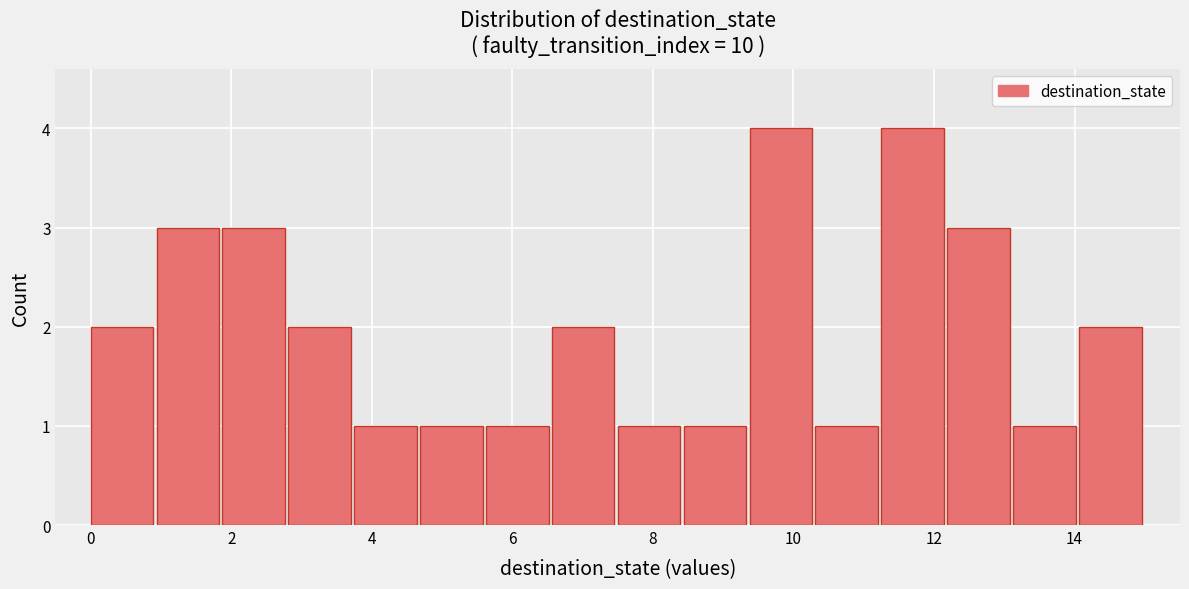

How tall is the bar that spans 6.6 to 7.6 on the x-axis? Neither the bar edges nor the heights are printed on the chart, so give them approximately, as read against the axes.

2